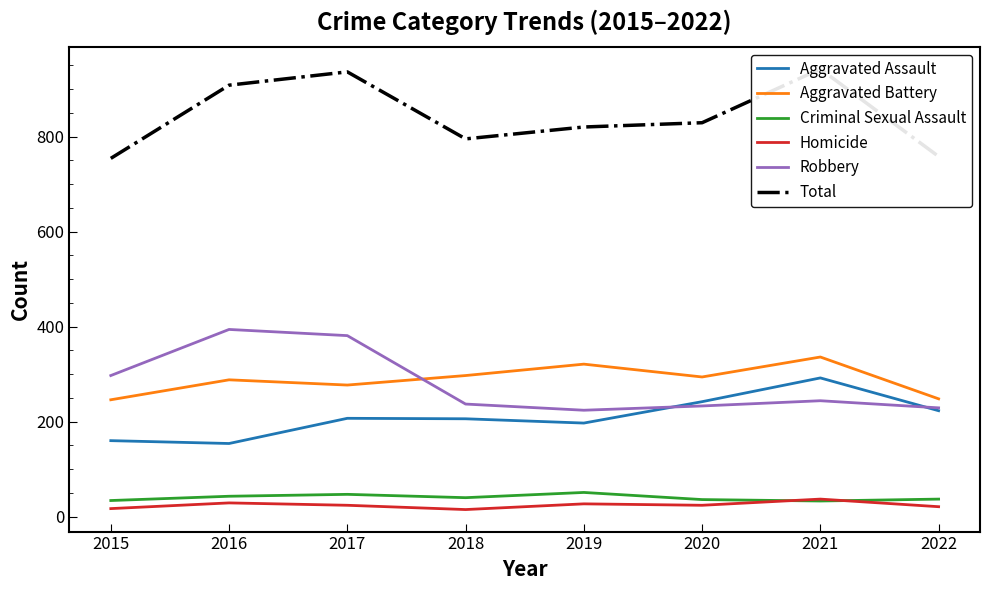

Between 2015 and 2018, which series saw the biggest shift?

Robbery